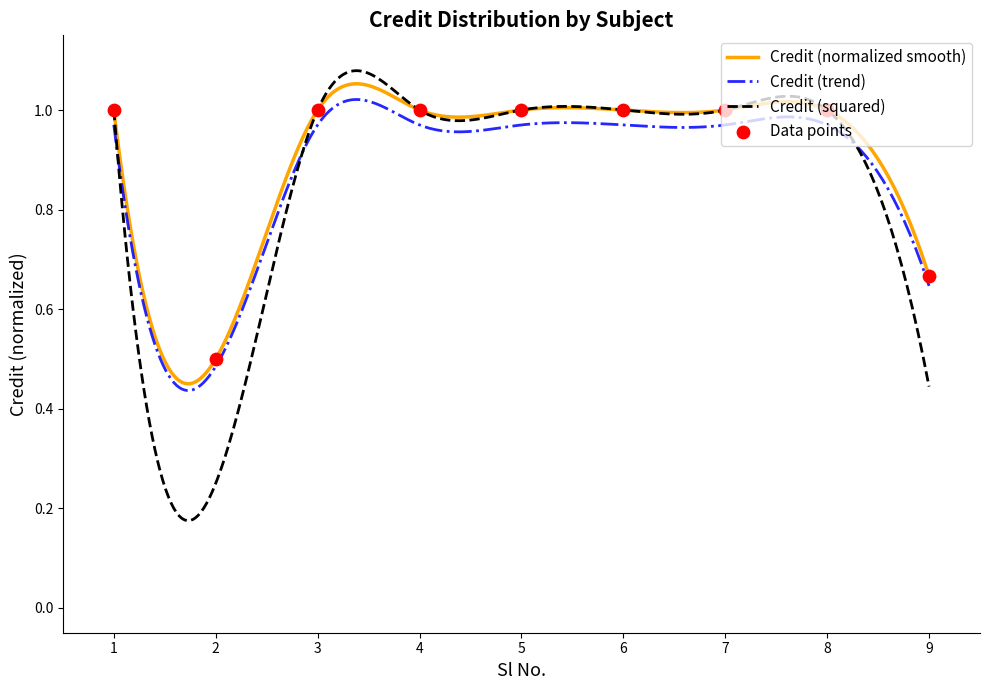

Approximately how many times larger is the value at 9 compared to 5?

0.7